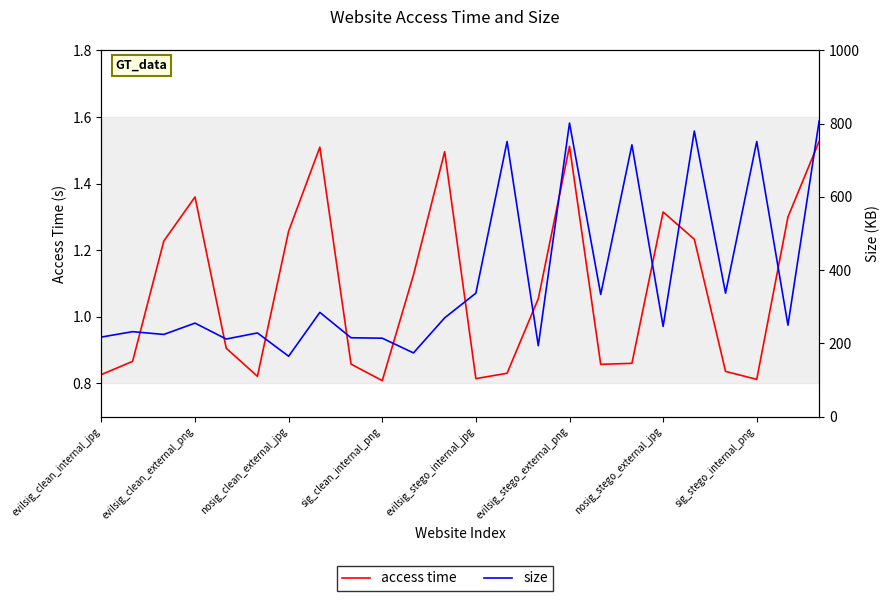

What is the approximate value of size at 13?

751.3